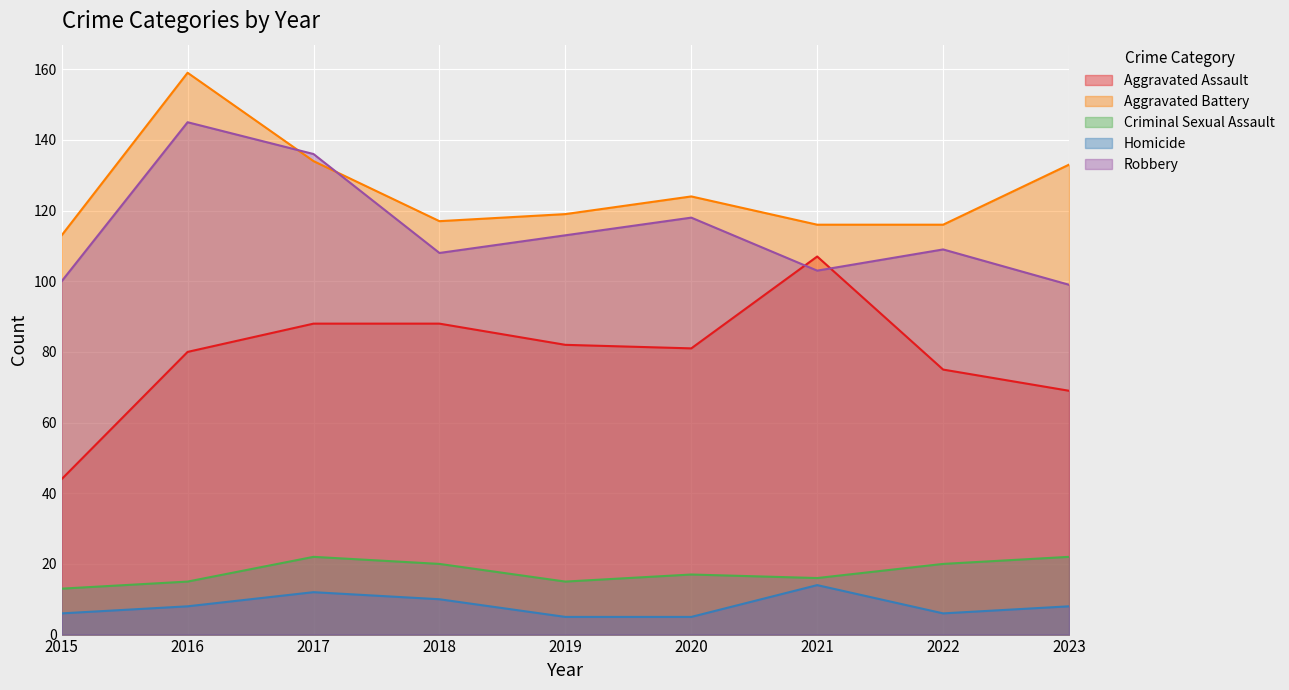

What is the value of the Homicide point at the 9th from the left?

8